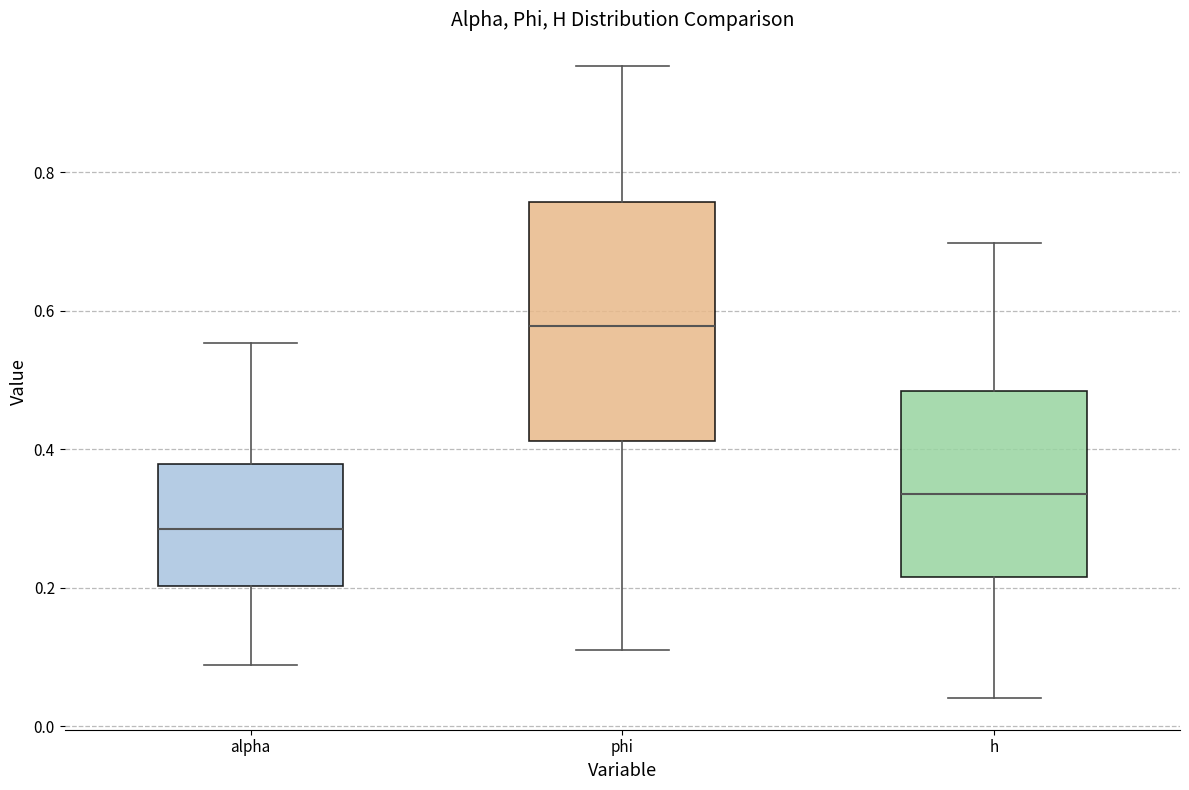

Reading left to right, read every box against the y-axis: the position of its median line, the range the box covers, and the ends of its whiskers. The values are not printed on the chart, so give them approximately, as read against the axis.

alpha: median 0.28, box 0.20 to 0.38, whiskers 0.08 to 0.56
phi: median 0.58, box 0.42 to 0.76, whiskers 0.12 to 0.96
h: median 0.34, box 0.22 to 0.48, whiskers 0.04 to 0.70